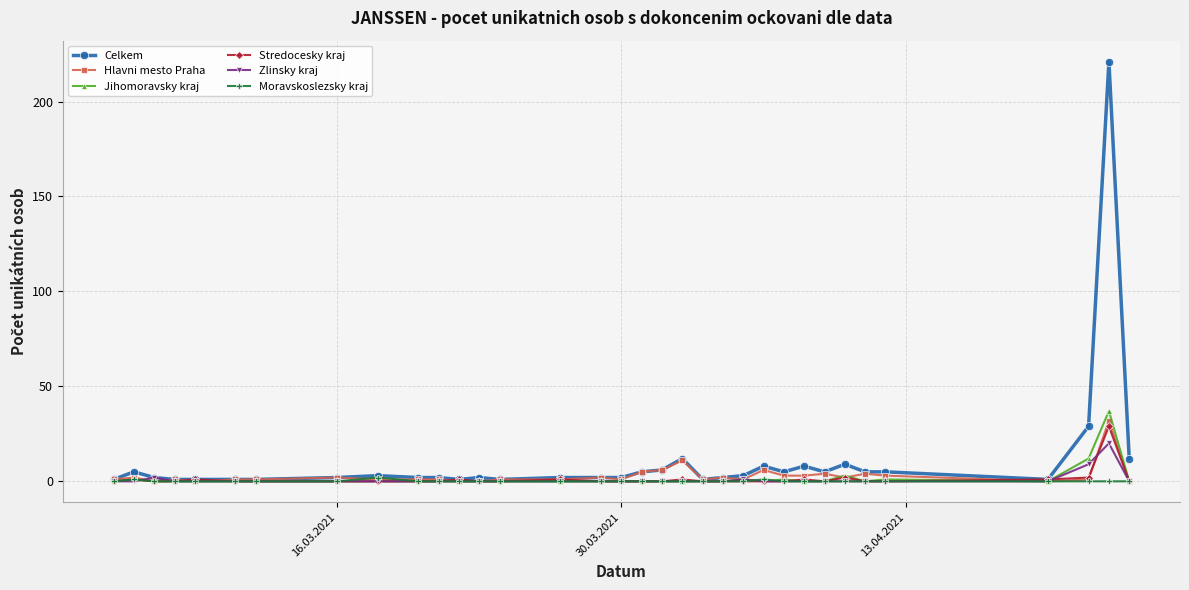

What are all the series names shown in the legend?

Celkem, Hlavni mesto Praha, Jihomoravsky kraj, Stredocesky kraj, Zlinsky kraj, Moravskoslezsky kraj